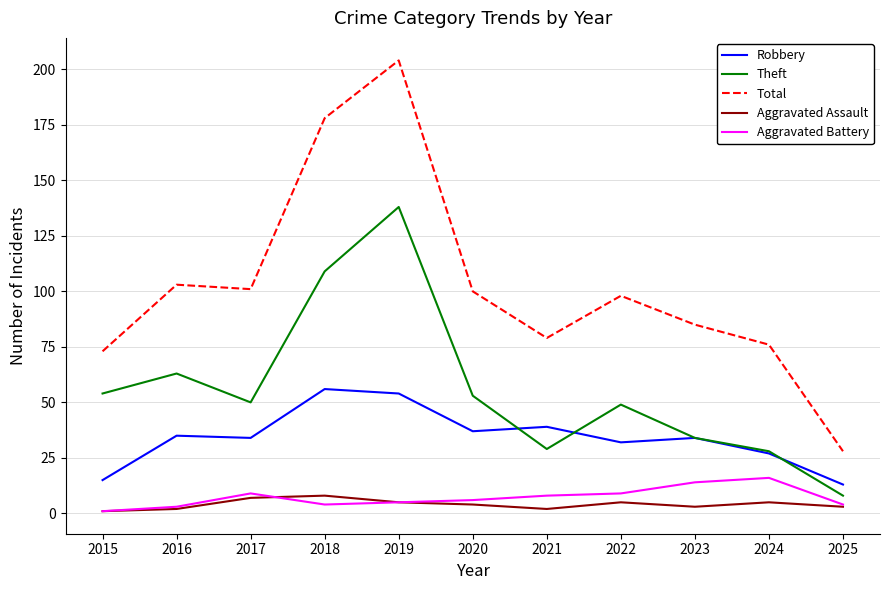

What is the average value of the Robbery series?

34